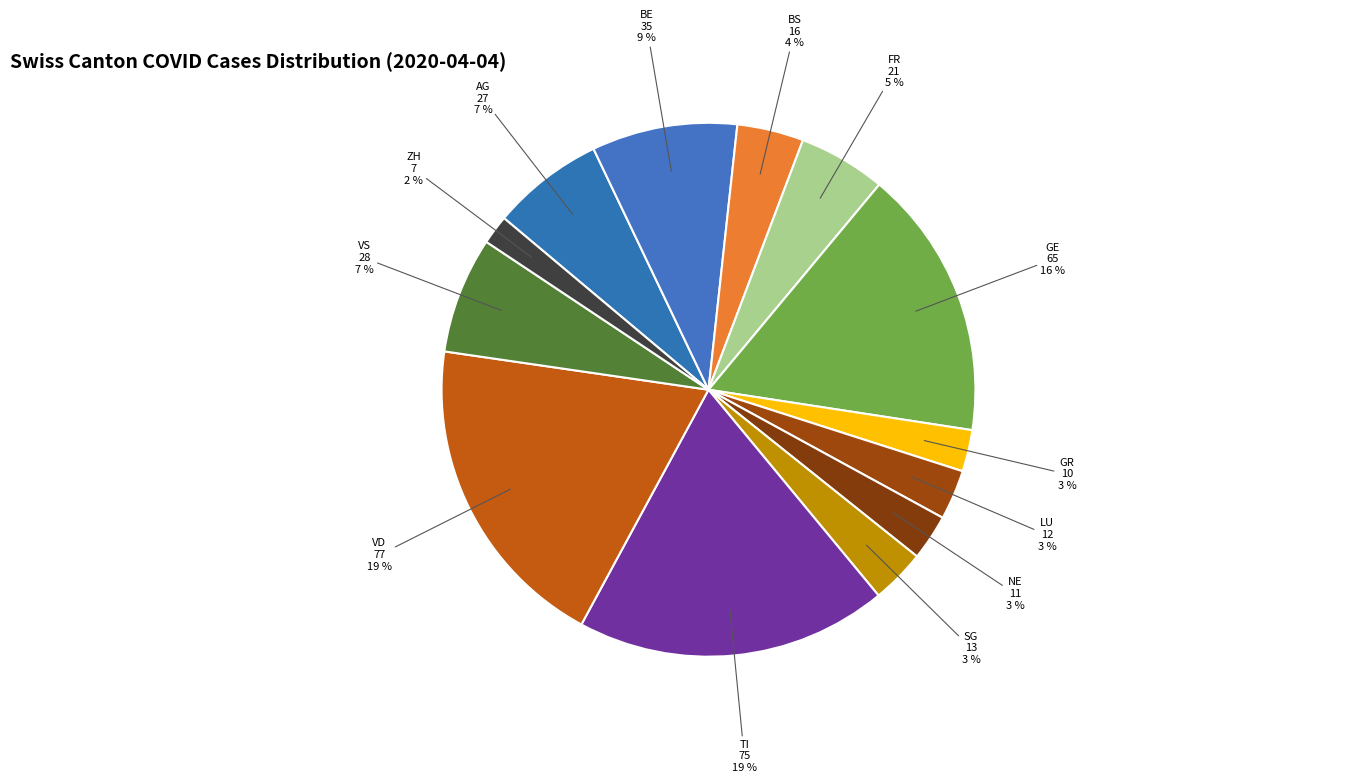

How many segments does this pie chart have?

13